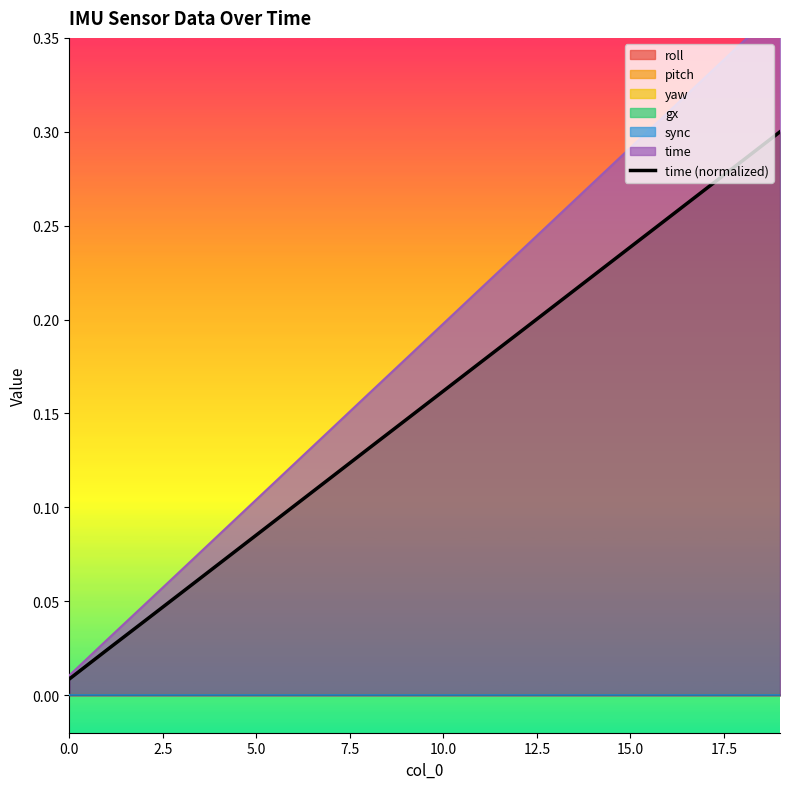

True or false: time (normalized) has a value of 0.3 at 10.0.

False